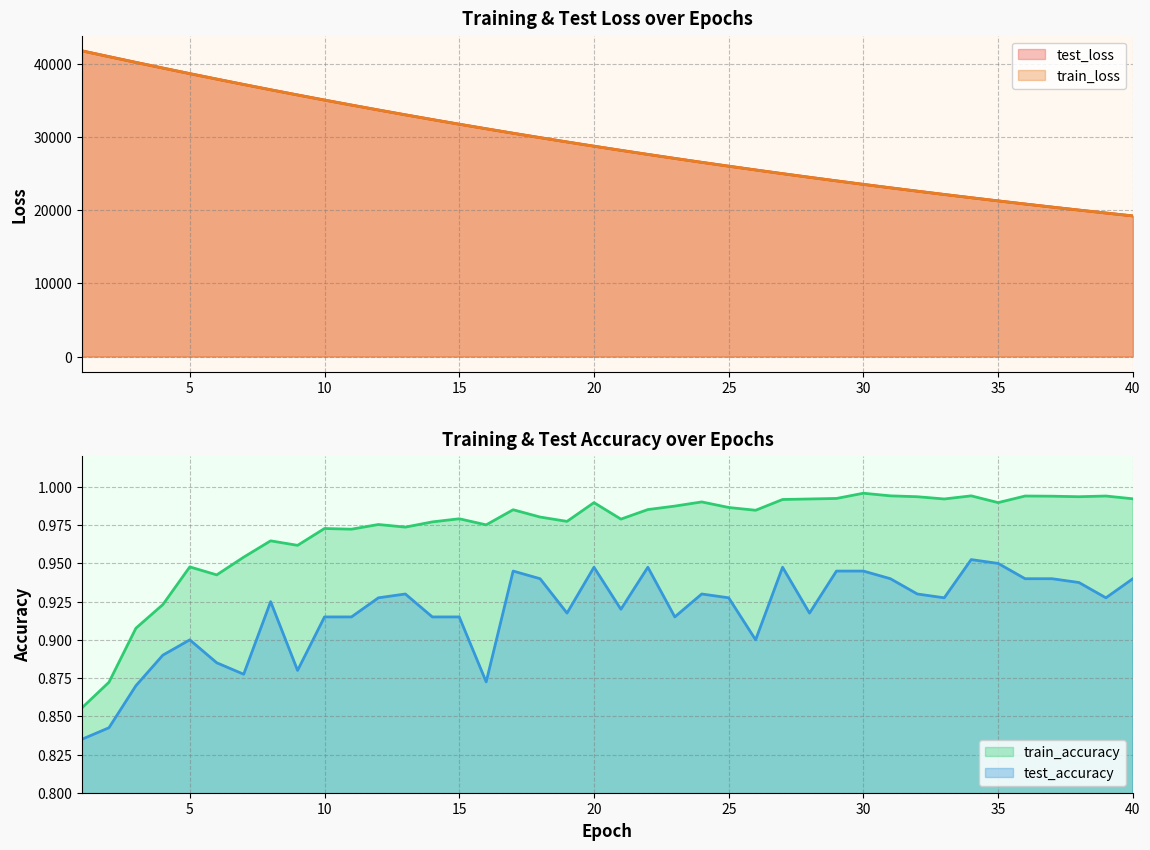

True or false: train_loss and train_accuracy intersect in this chart.

False